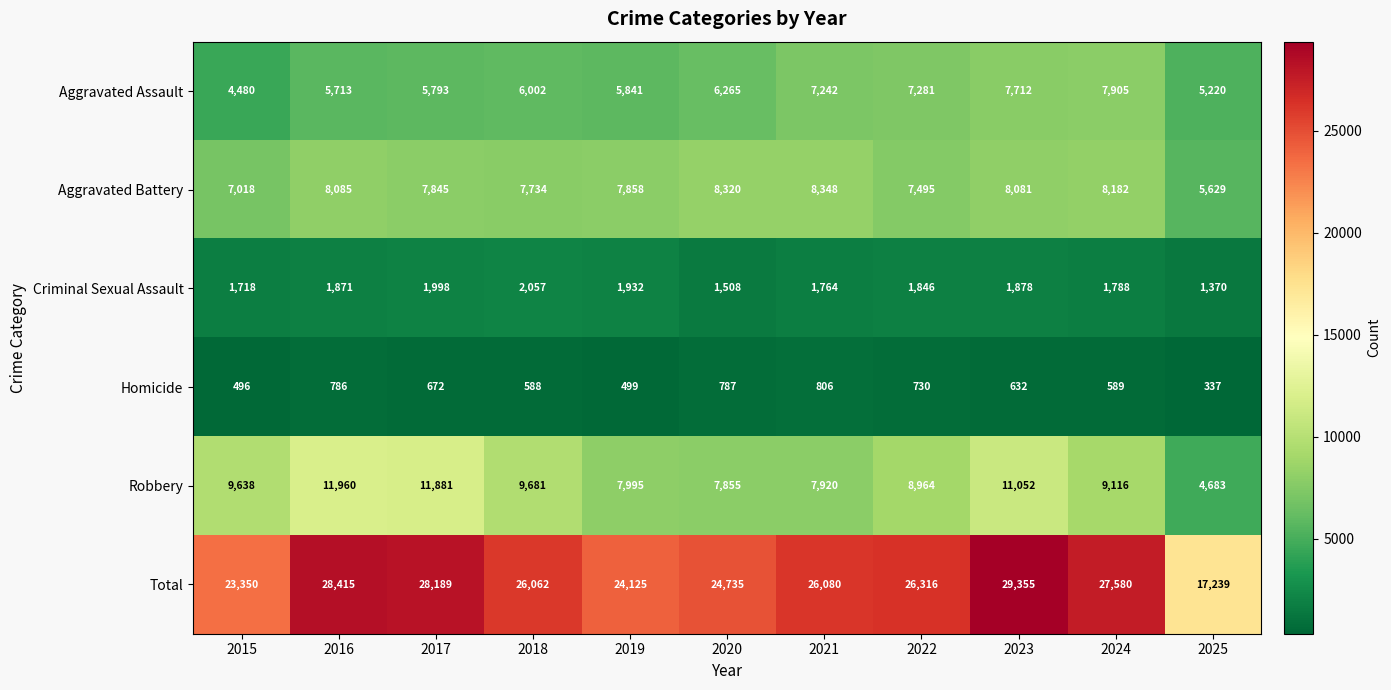

What is the maximum value for Homicide?

806